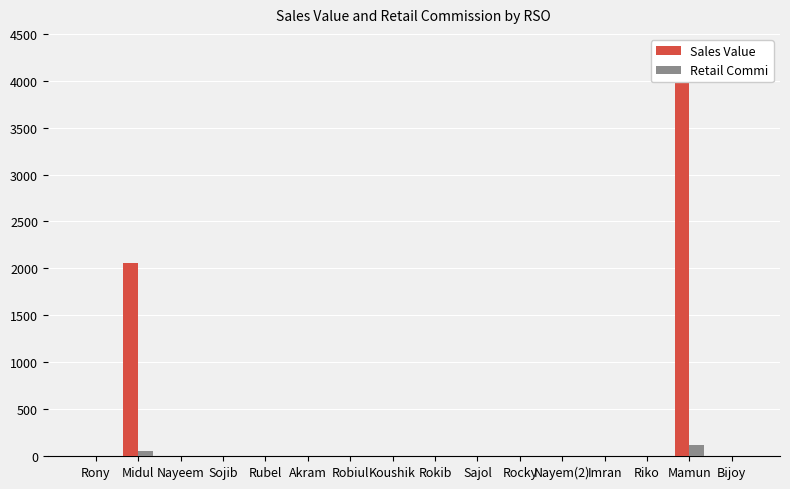

Where is Sales Value nearest to the value 2056?

Midul